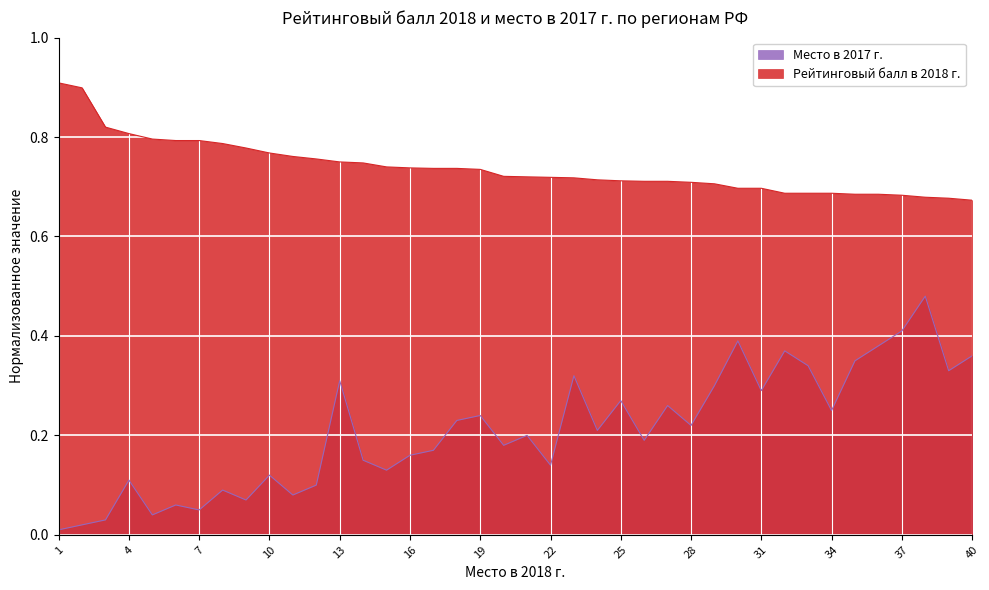

At which label is Место в 2017 г. closest to 0?

1